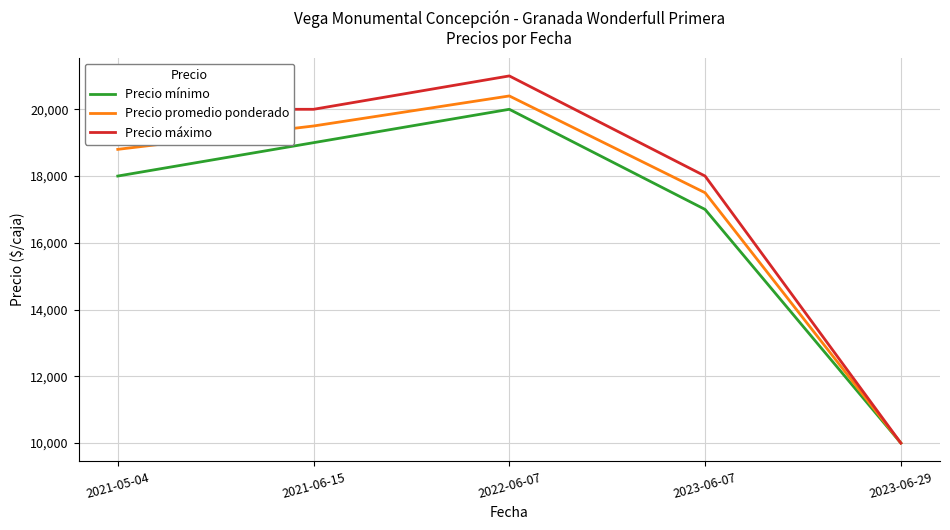

Which series has the largest range (max minus min)?

Precio máximo